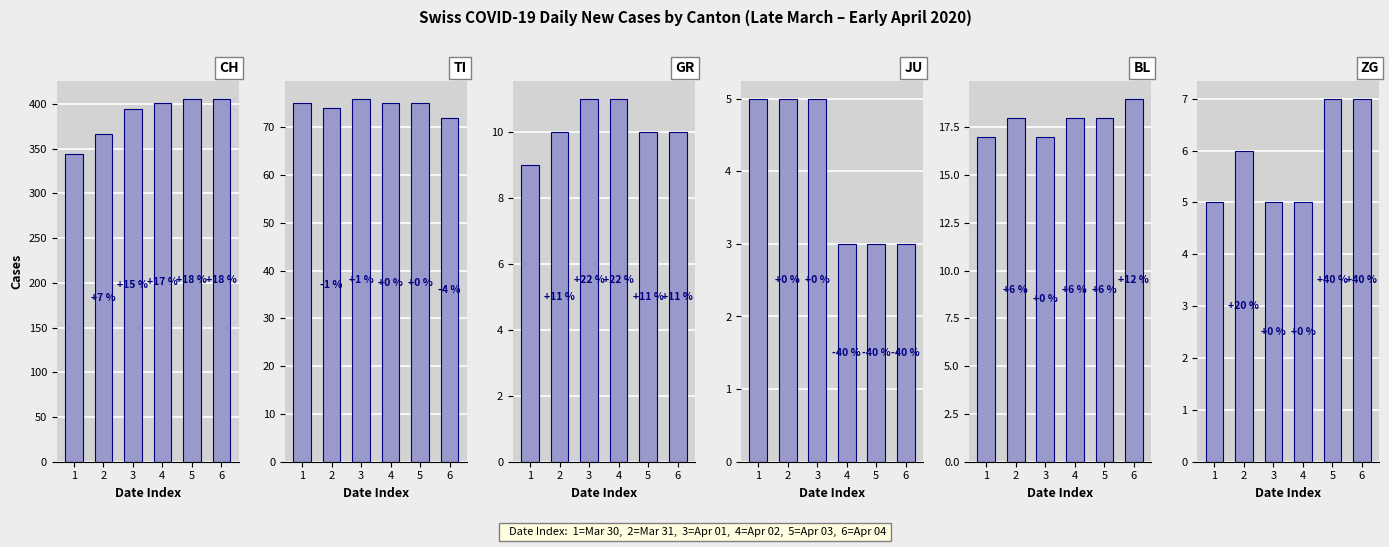

Reading left to right, what are all the values shown in this chart?

CH: 344	367	395	401	406	406
TI: 75	74	76	75	75	72
GR: 9	10	11	11	10	10
JU: 5	5	5	3	3	3
BL: 17	18	17	18	18	19
ZG: 5	6	5	5	7	7